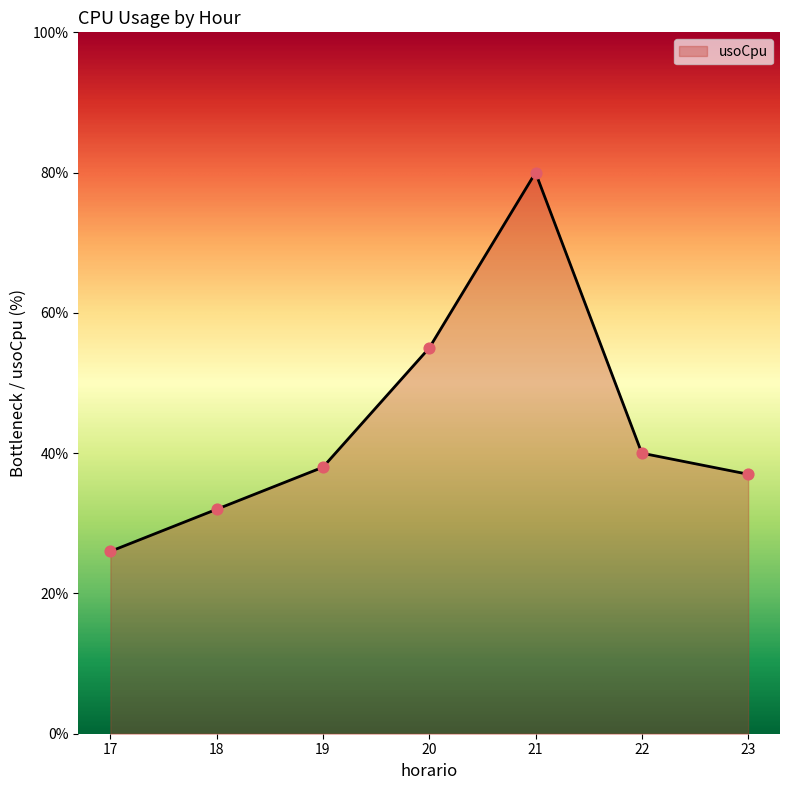

What is the change in value from 17 to 18?

+6